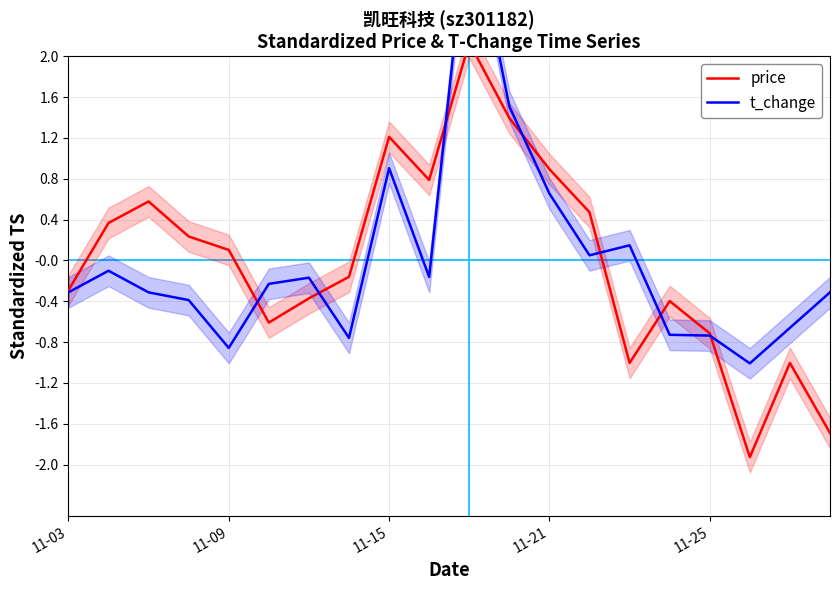

What are all the series names shown in the legend?

price, t_change